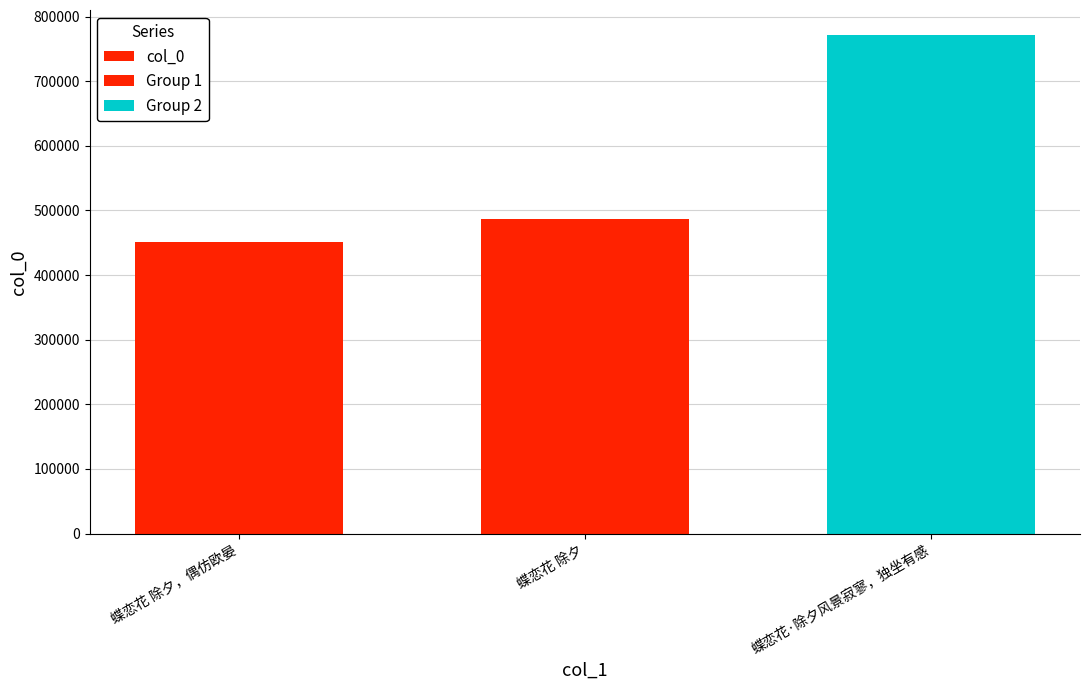

Is it true that the value at 蝶恋花 除夕，偶仿欧晏 is 451107?

True